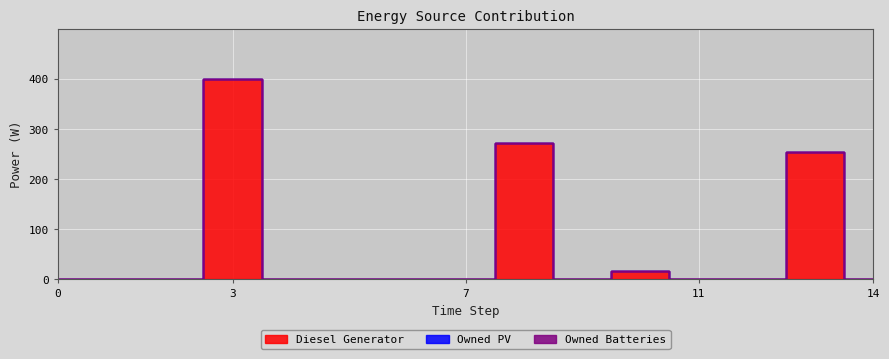

At how many categories does at least one series exceed 109?

3